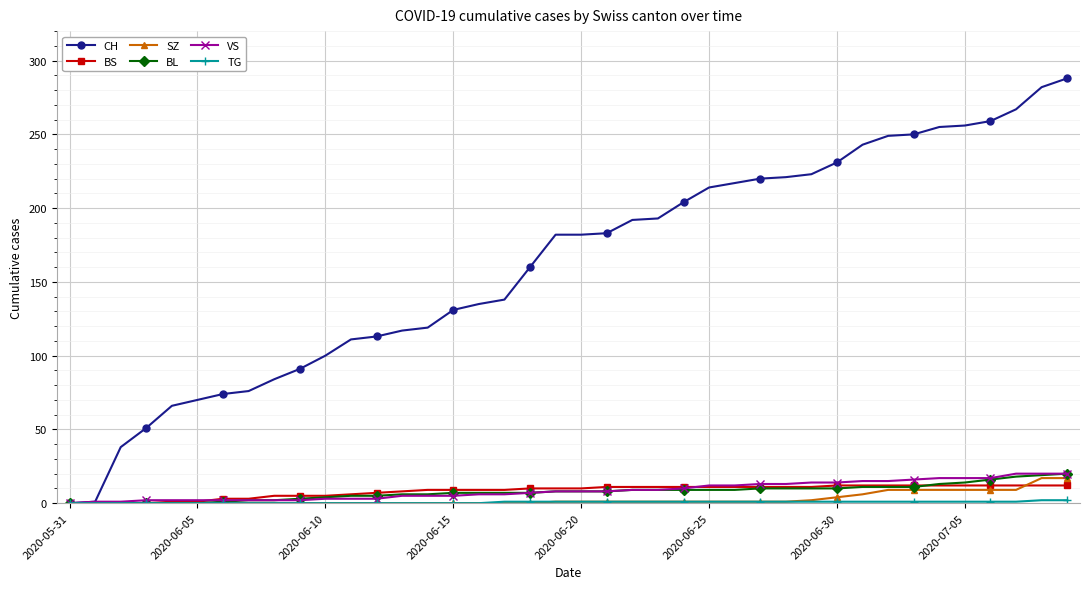

What is the greatest value displayed?

288